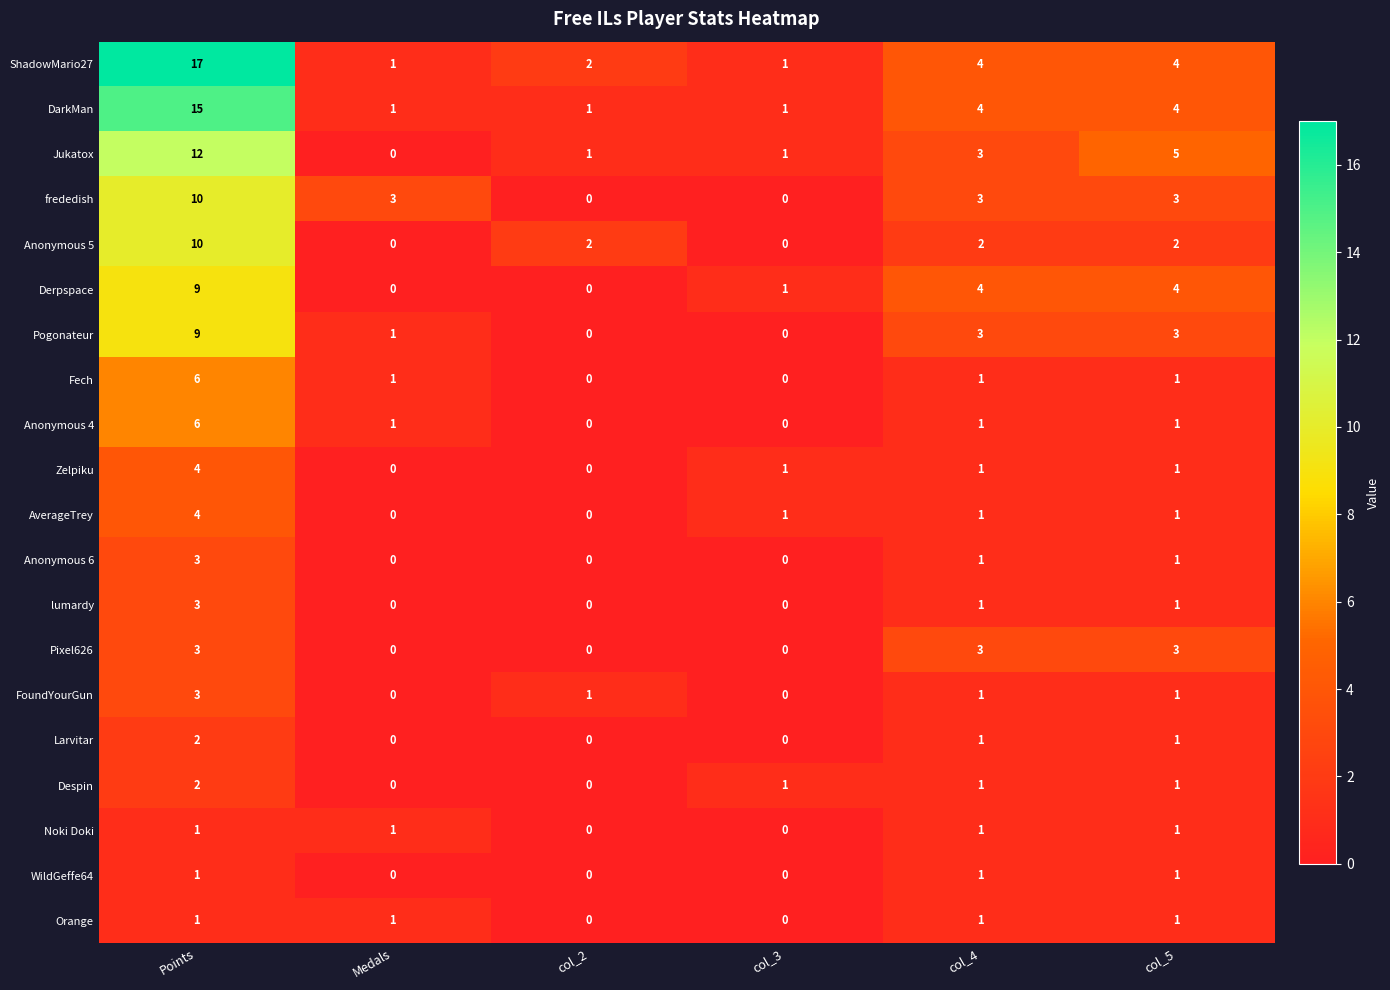

What is the sum of the ShadowMario27 values at Medals and Points?

18